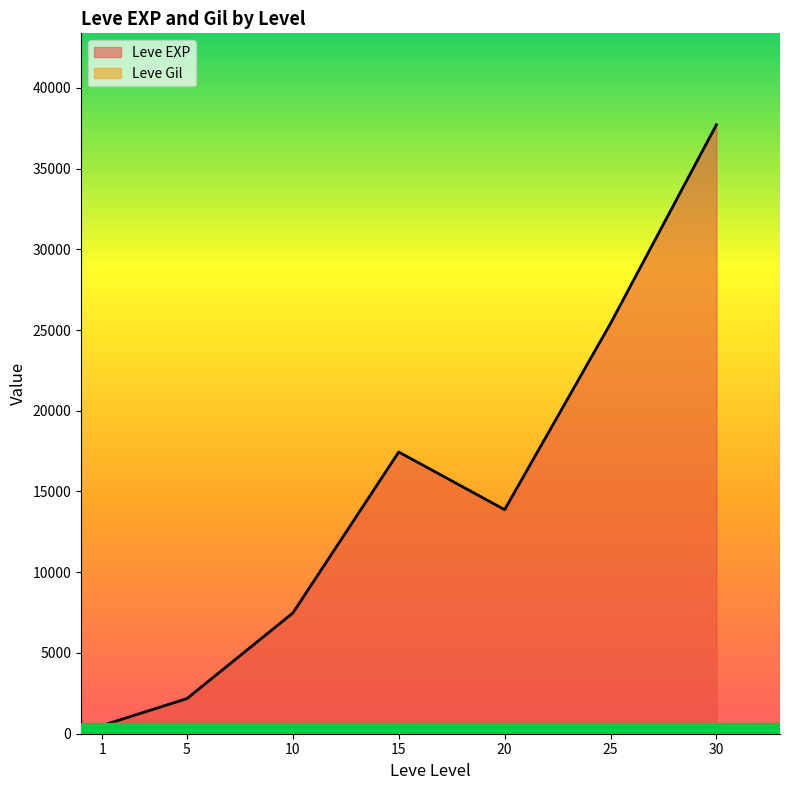

Does the chart have visible grid lines?

No